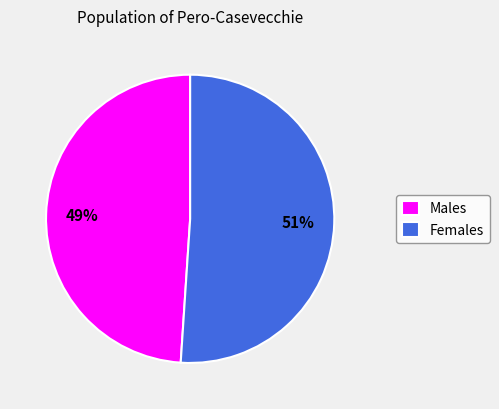

Combined, do Males and Females account for over 50%?

Yes